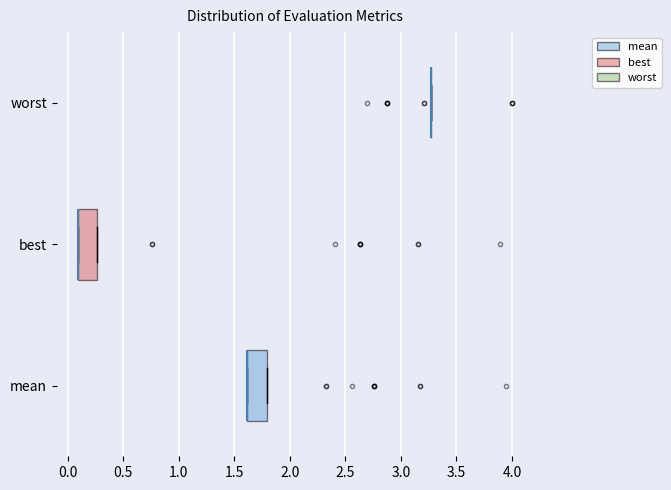

Reading bottom to top, read every box against the x-axis: the position of its median line, the range the box covers, and the ends of its whiskers. The values are not printed on the chart, so give them approximately, as read against the axis.

mean: median 1.60 (drawn on the box's left edge), box 1.60 to 1.80, whiskers 1.60 to 1.80
best: median 0.10 (drawn on the box's left edge), box 0.10 to 0.25, whiskers 0.10 to 0.25
worst: box collapsed to a line at 3.25, whiskers 3.25 to 3.25